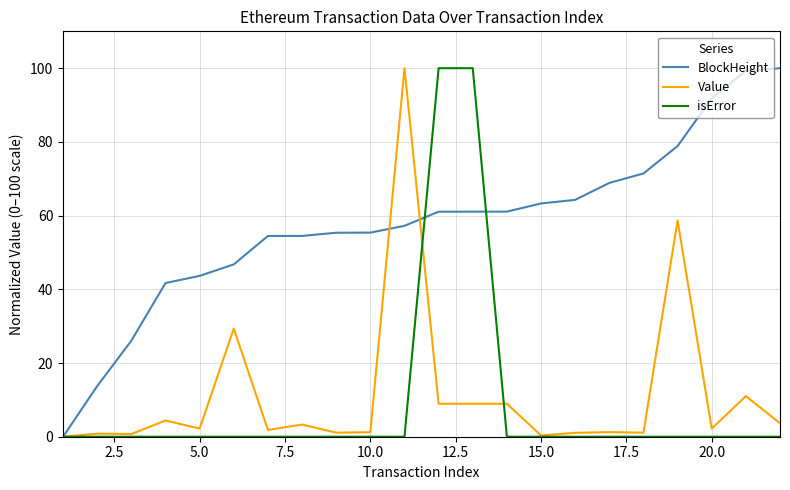

Which series has the largest total across all categories?

BlockHeight